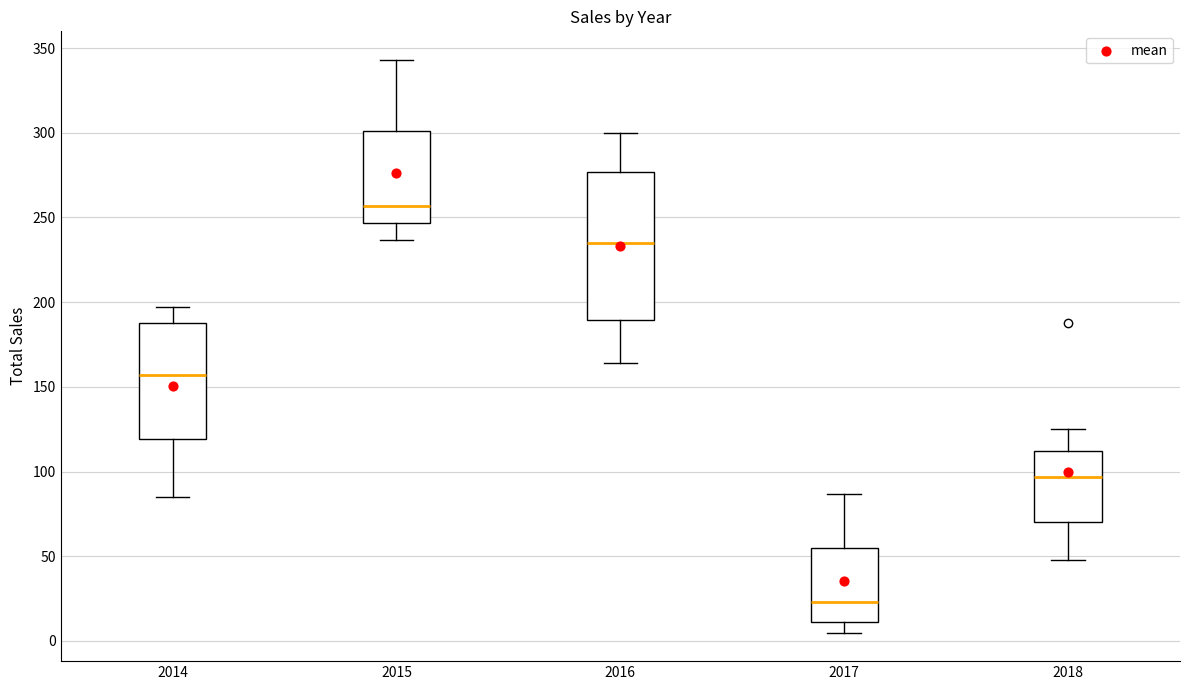

Comparing the boxes themselves (not the whiskers), which one is the tallest?

2016